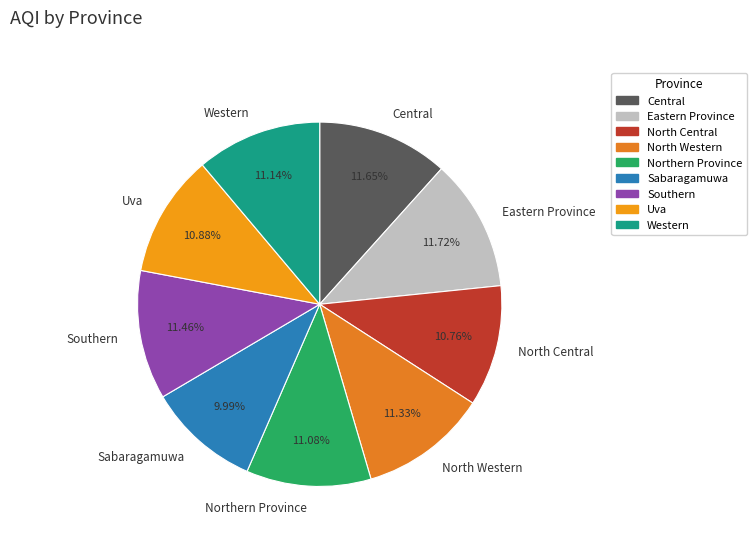

To the nearest percent, what portion does Sabaragamuwa represent?

10%